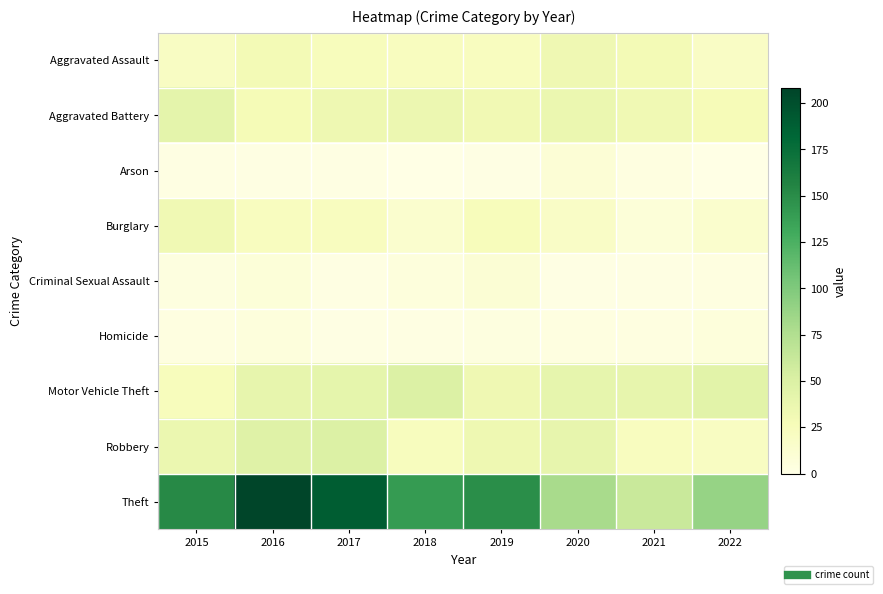

At how many categories does at least one series exceed 97?

5